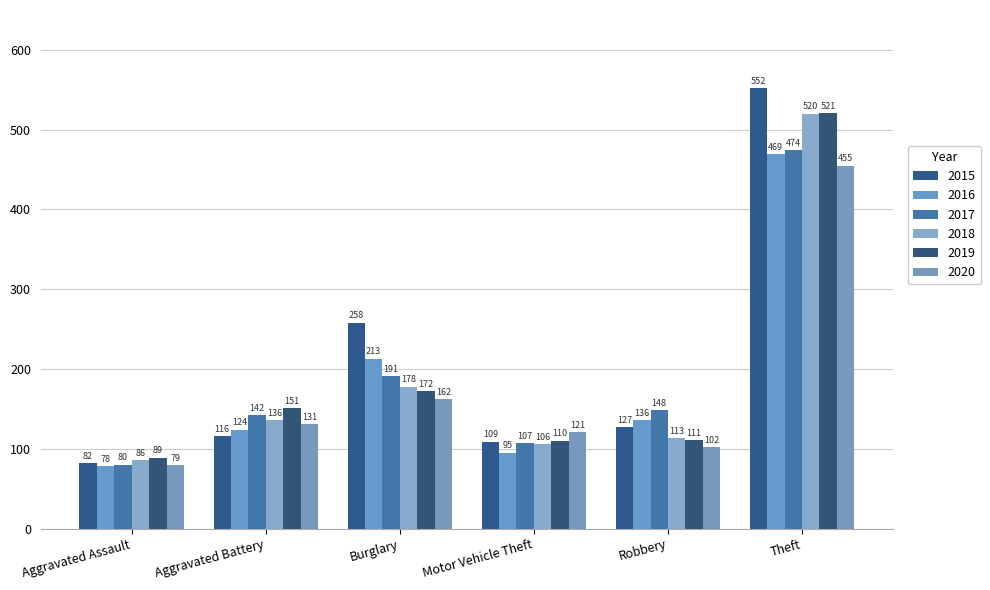

At Burglary, list the series in order from largest to smallest.

2015, 2016, 2017, 2018, 2019, 2020